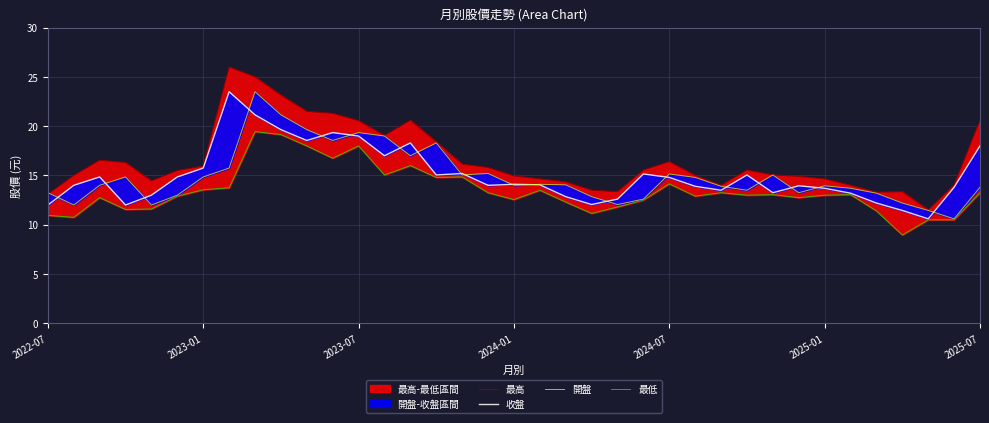

What is the smallest value displayed?

9.0